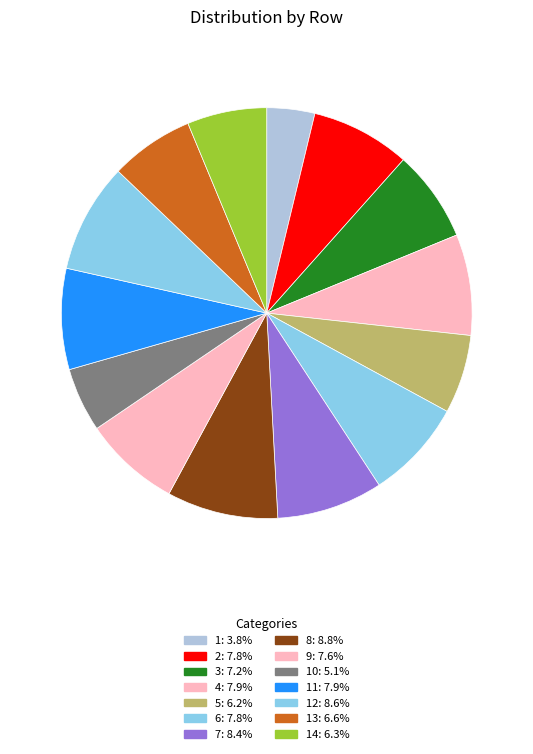

How many segments does this pie chart have?

14